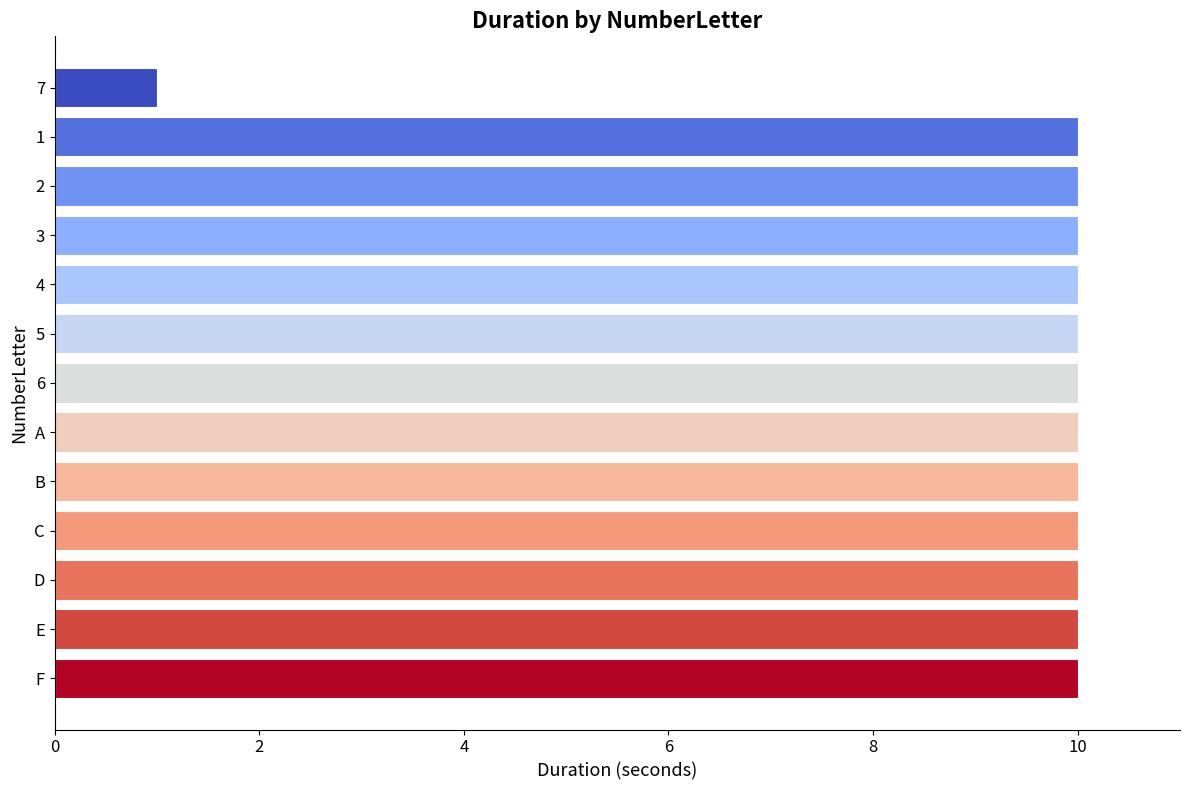

What is the greatest value displayed?

10